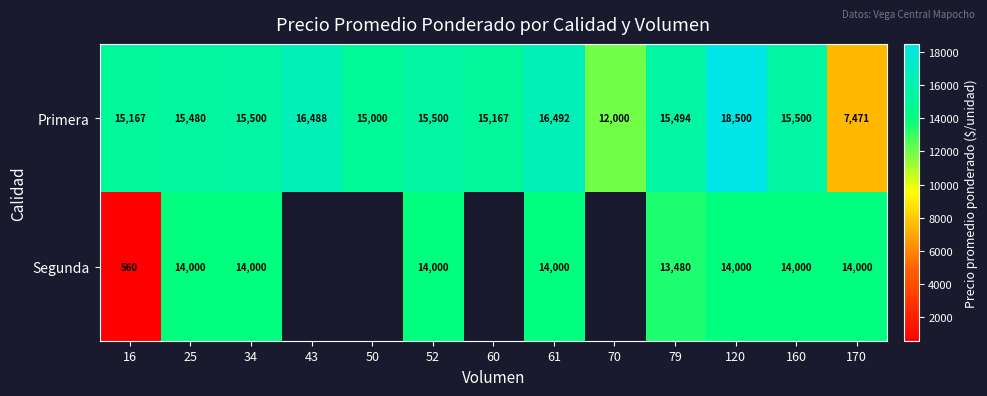

Between 120 and 52, which is larger?

120